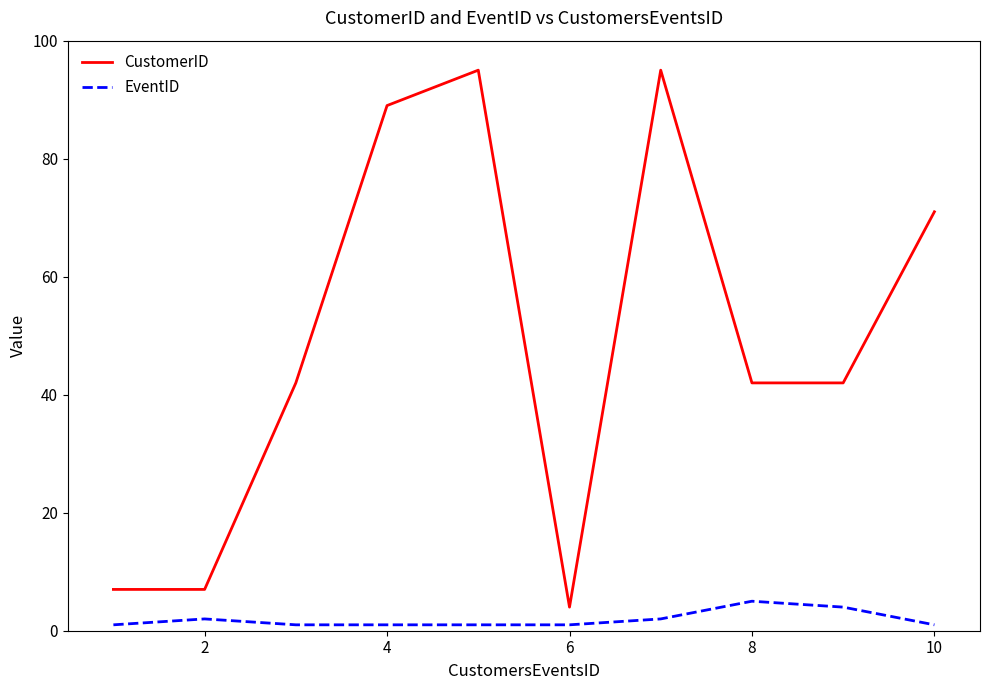

Count the number of categories in the chart.

10